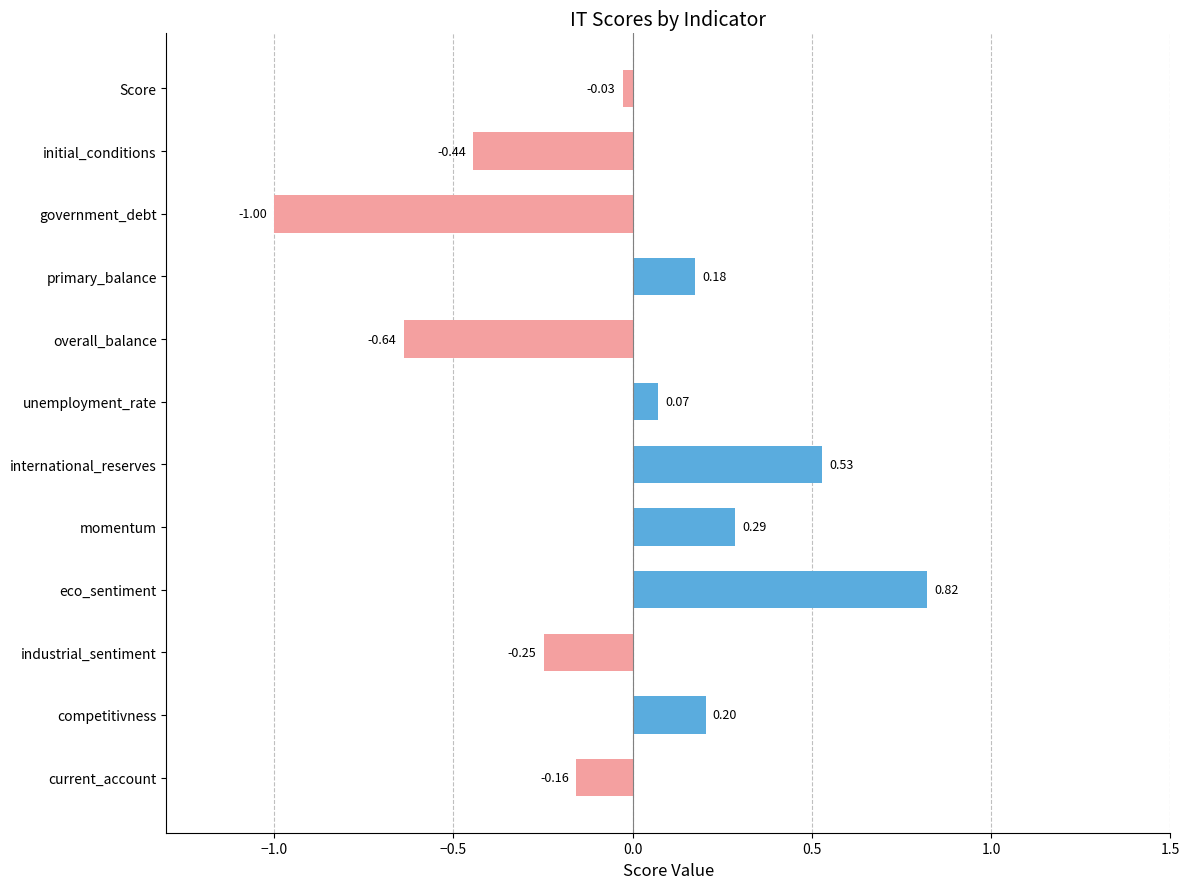

What is the change in value from Score to momentum?

+0.3